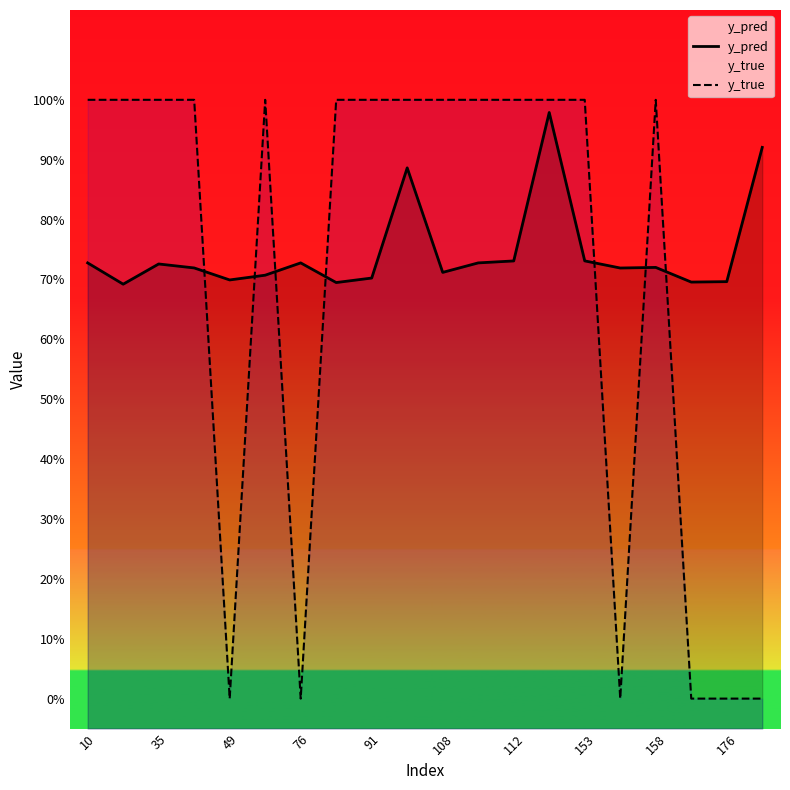

Count the number of categories in the chart.

20